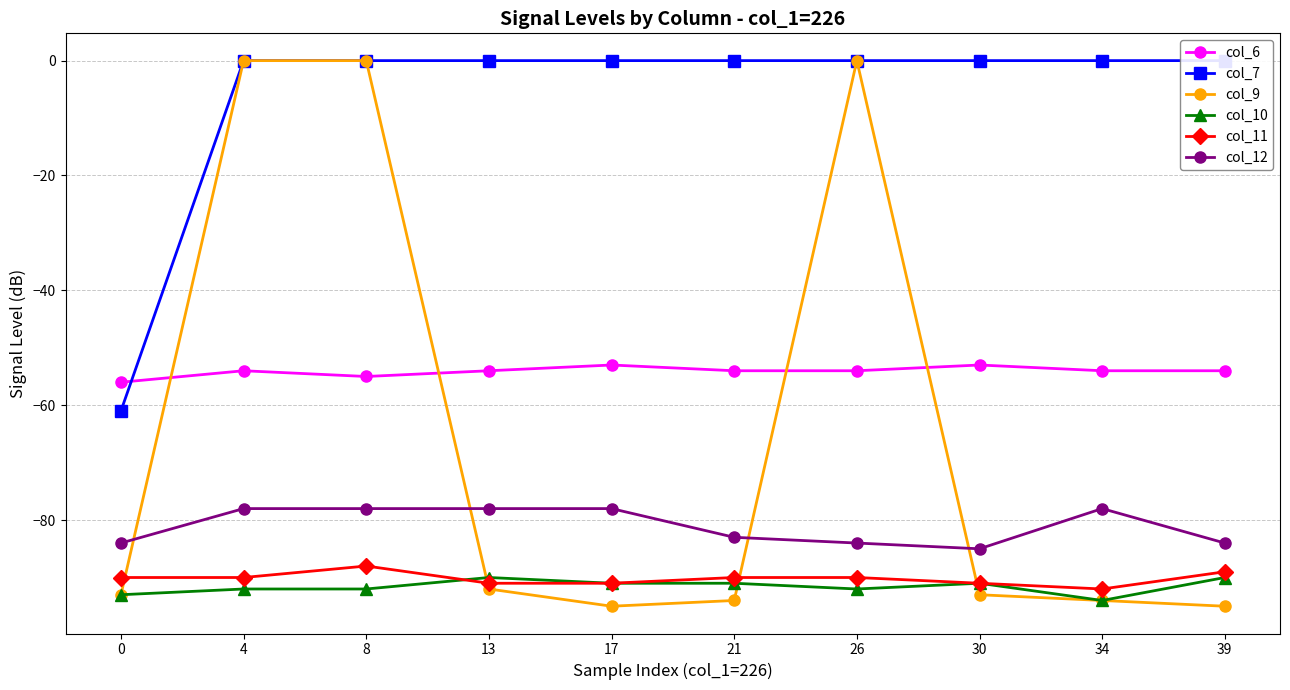

How many data points does each series have?

10